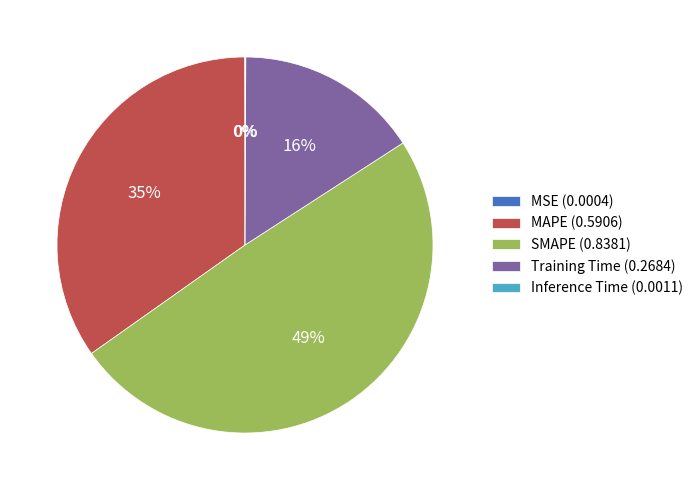

The MAPE (0.5906) slice represents 47% of the pie. True or false?

False